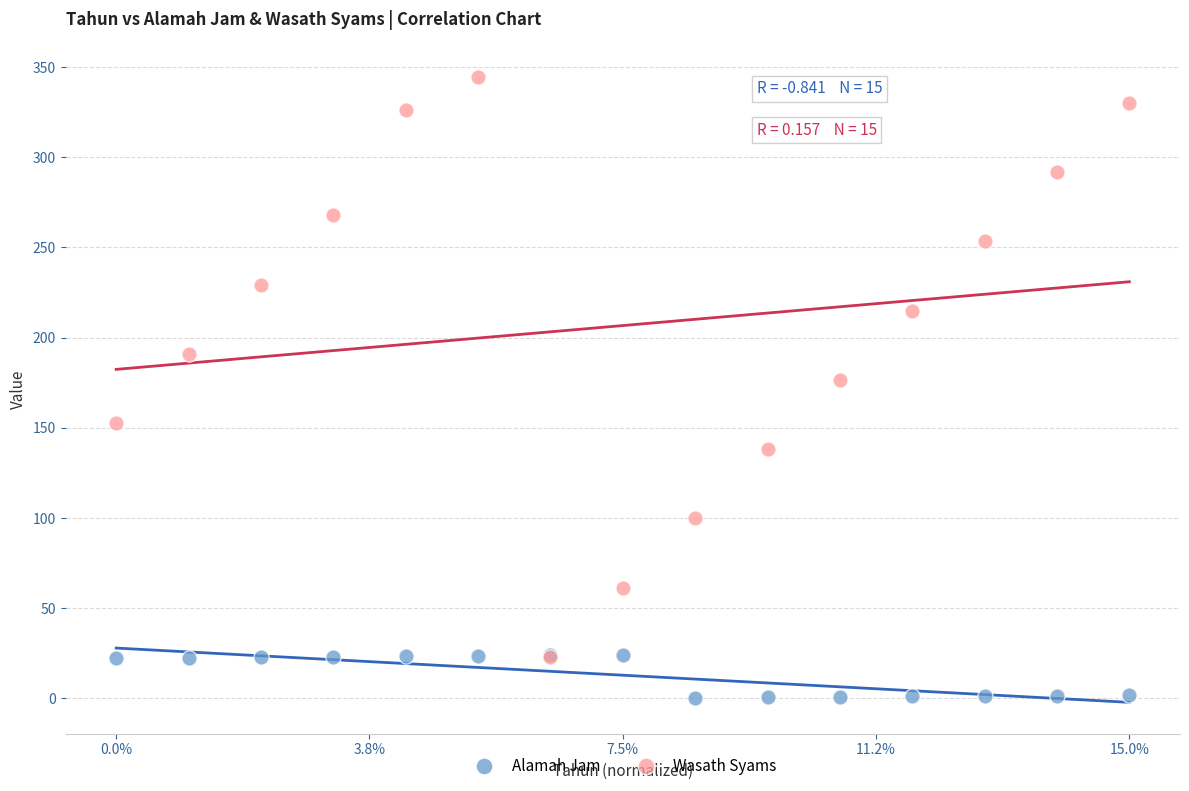

Across all series, what Y value is closest to 172?

176.6